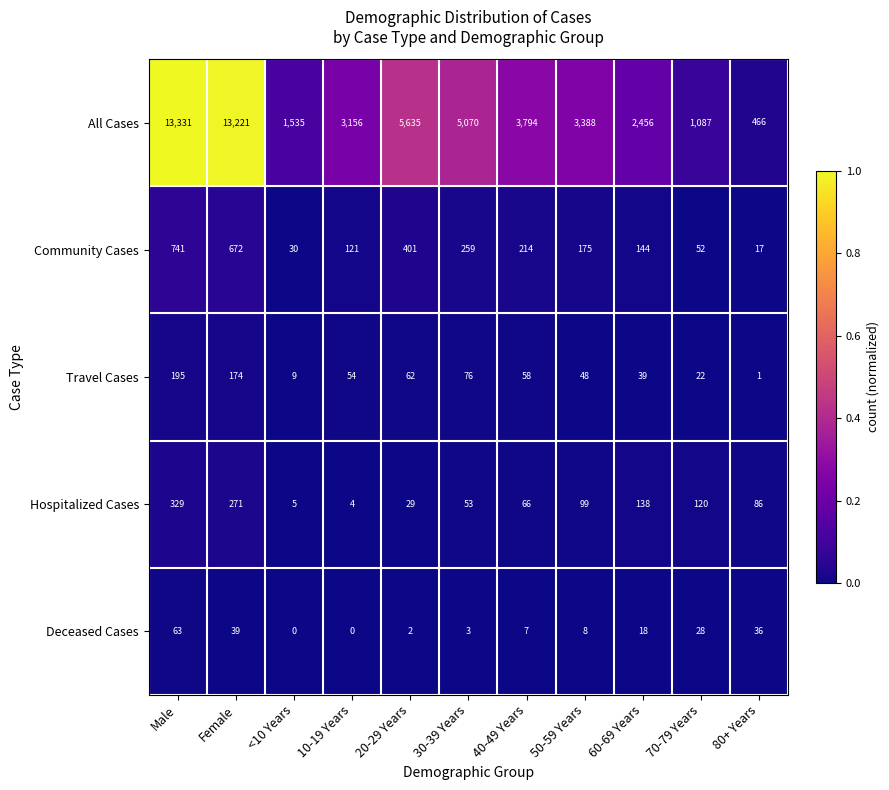

Is it true that All Cases equals 7784 at 30-39 Years?

False